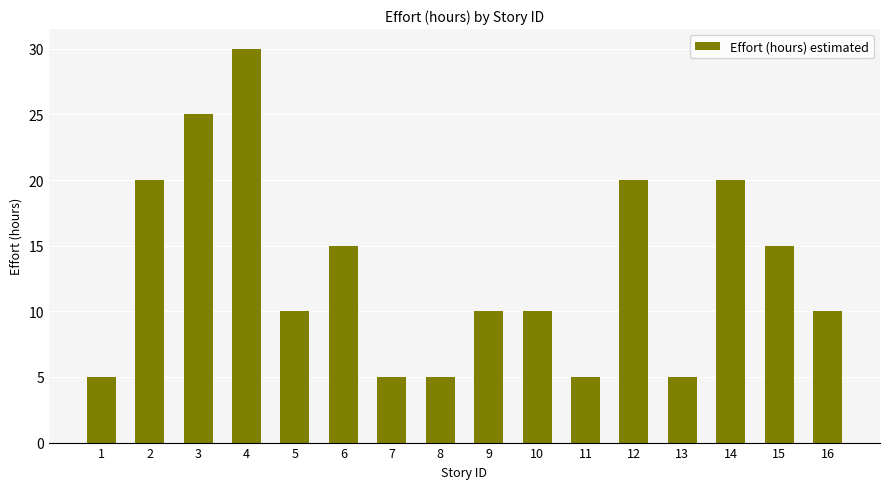

Between 14 and 8, which is larger?

14